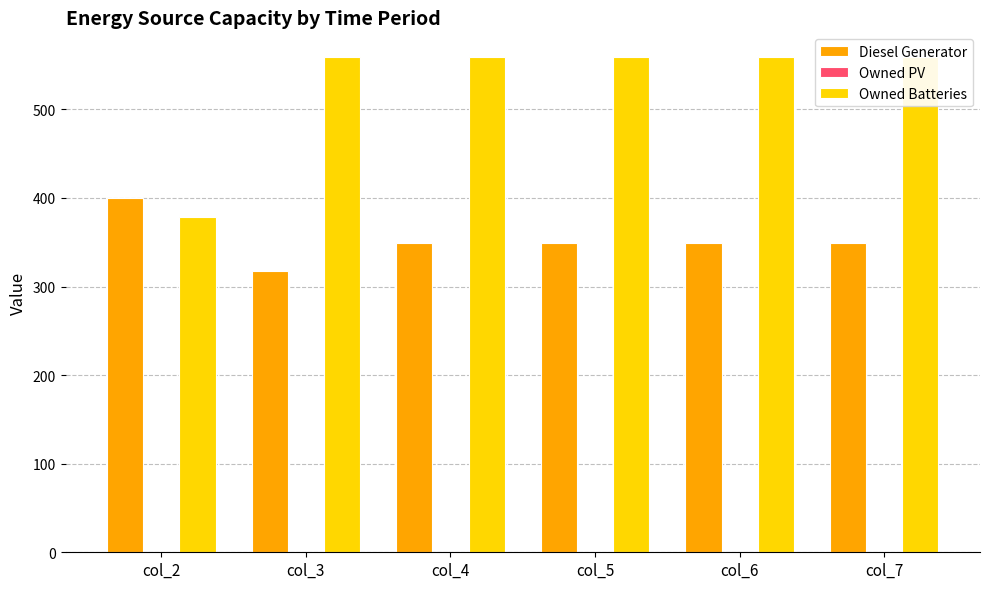

Reading left to right, what are all the values shown in this chart?

Diesel Generator: 400.0	318.0	349.0	349.0	349.0	349.0
Owned PV: 0.0	0.0	0.0	0.0	0.0	0.0
Owned Batteries: 378.0	559.0	559.0	559.0	559.0	559.0